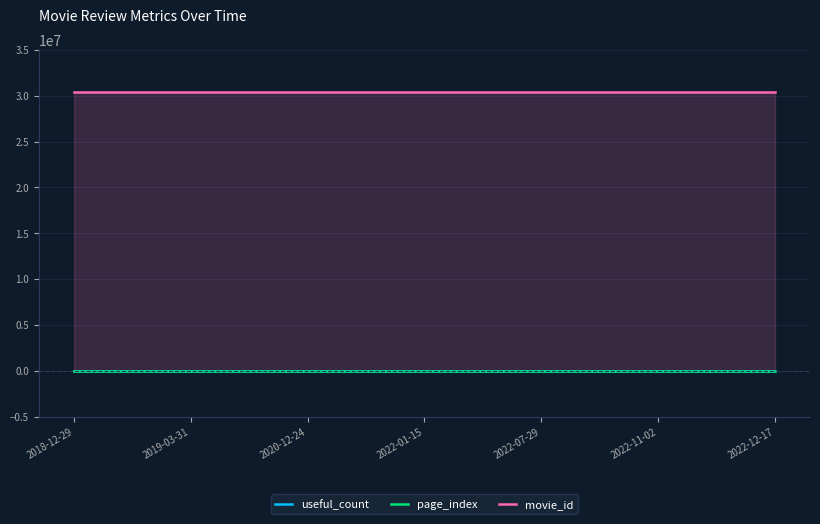

Reading left to right, transcribe all the data shown in this chart.

useful_count: 2018-12-29=2	2019-03-31=0	2020-12-24=0	2022-01-15=0	2022-07-29=0	2022-11-02=0	2022-12-17=0
page_index: 2018-12-29=0	2019-03-31=0	2020-12-24=0	2022-01-15=0	2022-07-29=0	2022-11-02=0	2022-12-17=0
movie_id: 2018-12-29=30391430	2019-03-31=30391430	2020-12-24=30391430	2022-01-15=30391430	2022-07-29=30391430	2022-11-02=30391430	2022-12-17=30391430